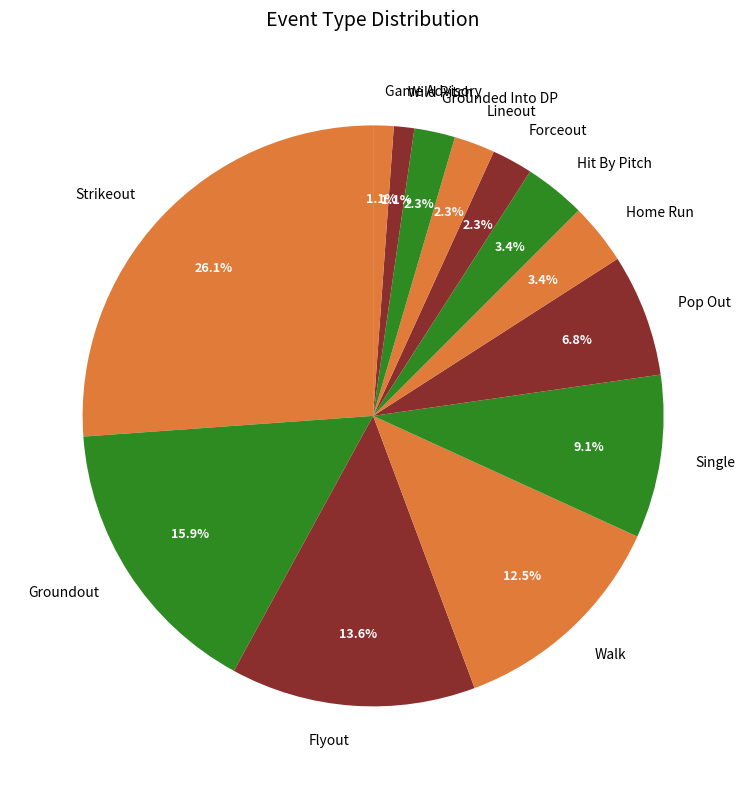

What percentage is the Pop Out slice, to the nearest percent?

7%